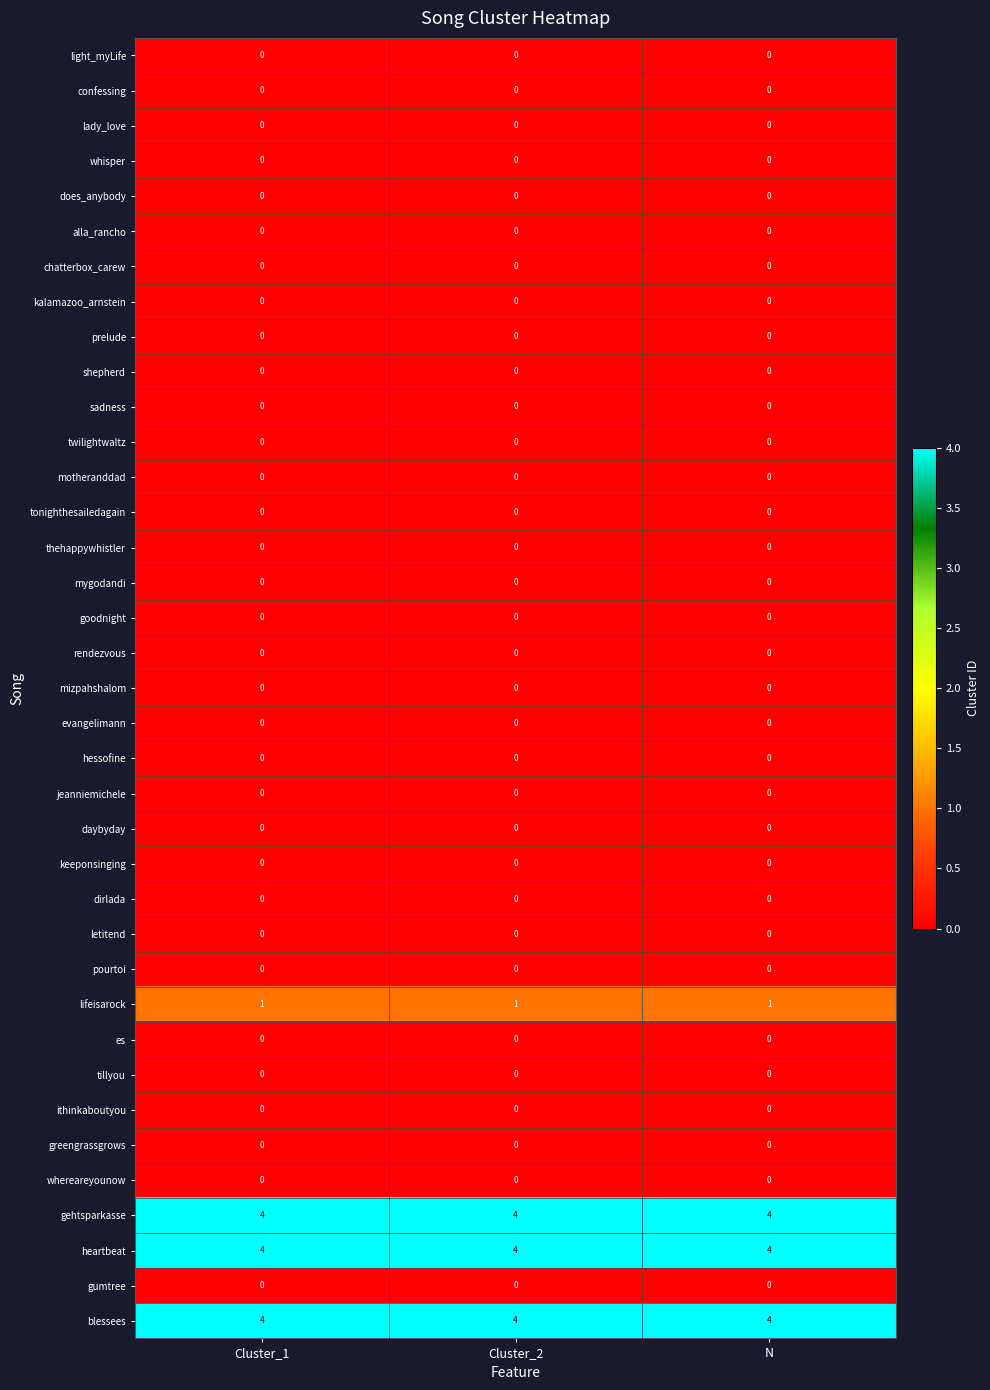

True or false: letitend has a value of 0 at N.

True